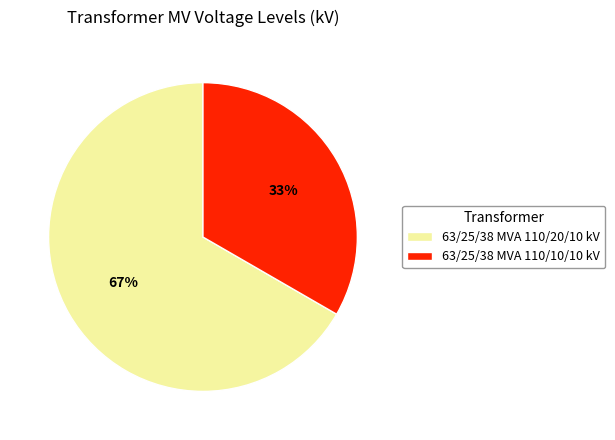

Count the number of slices in the pie.

2